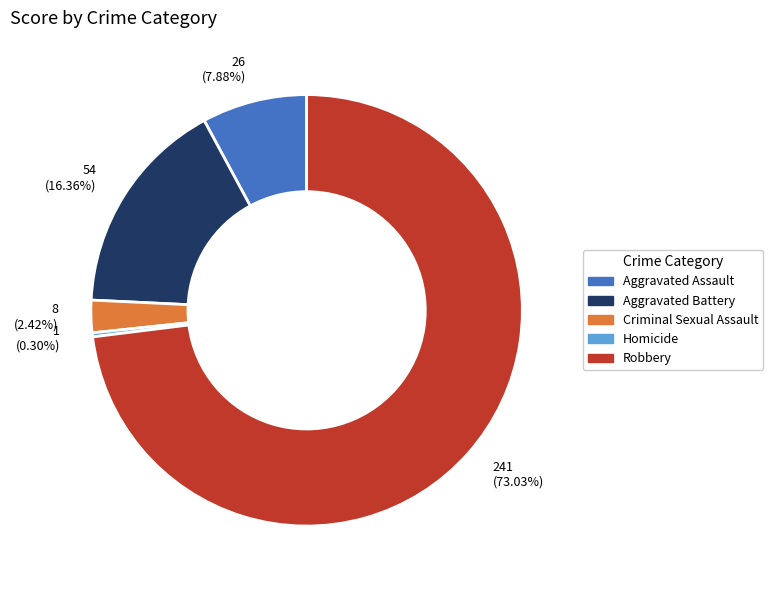

To the nearest percent, what percentage of the pie is Aggravated Assault?

8%